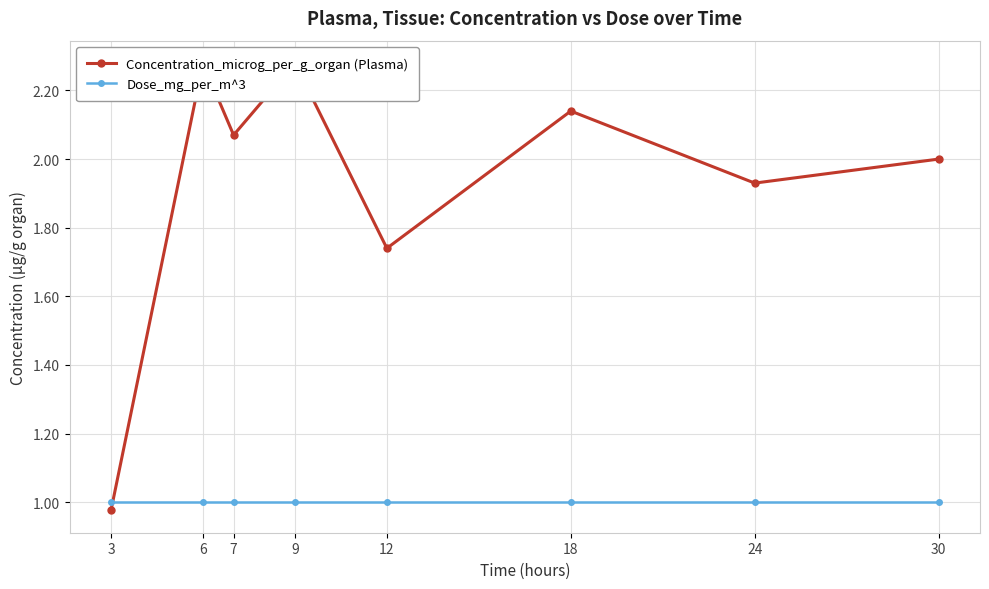

What is the difference between the highest and lowest values at 12?

0.7